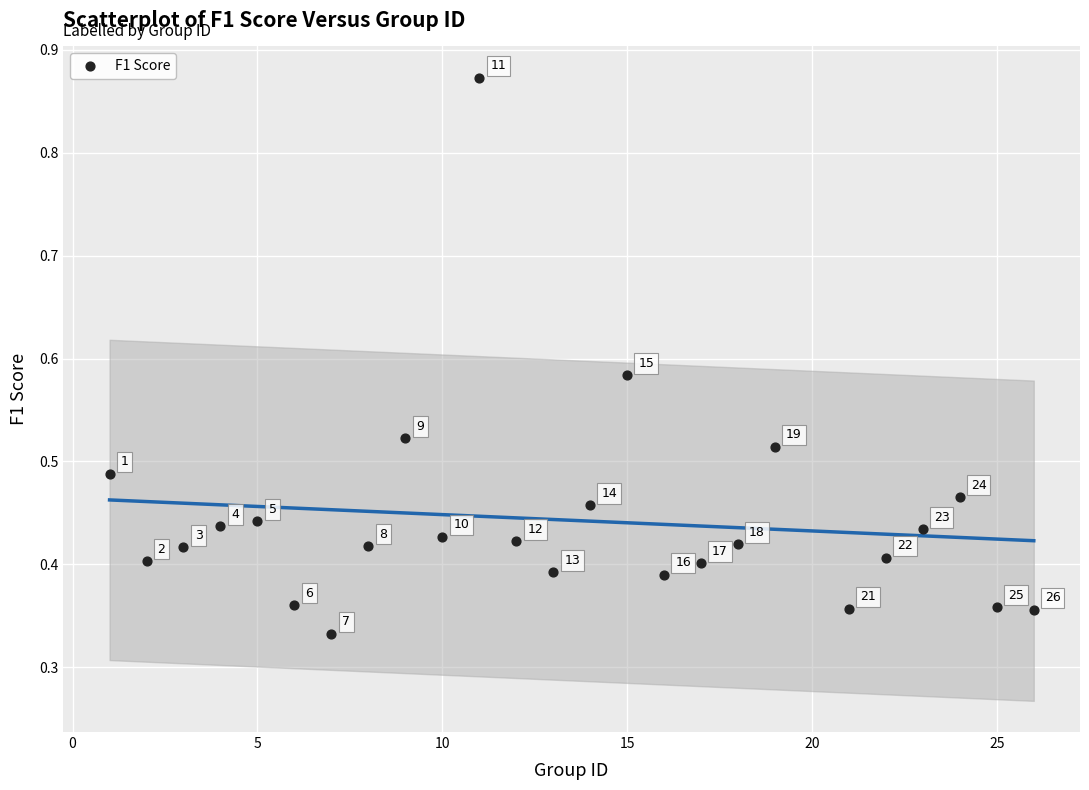

What is the range of X values (max minus min)?

25.0